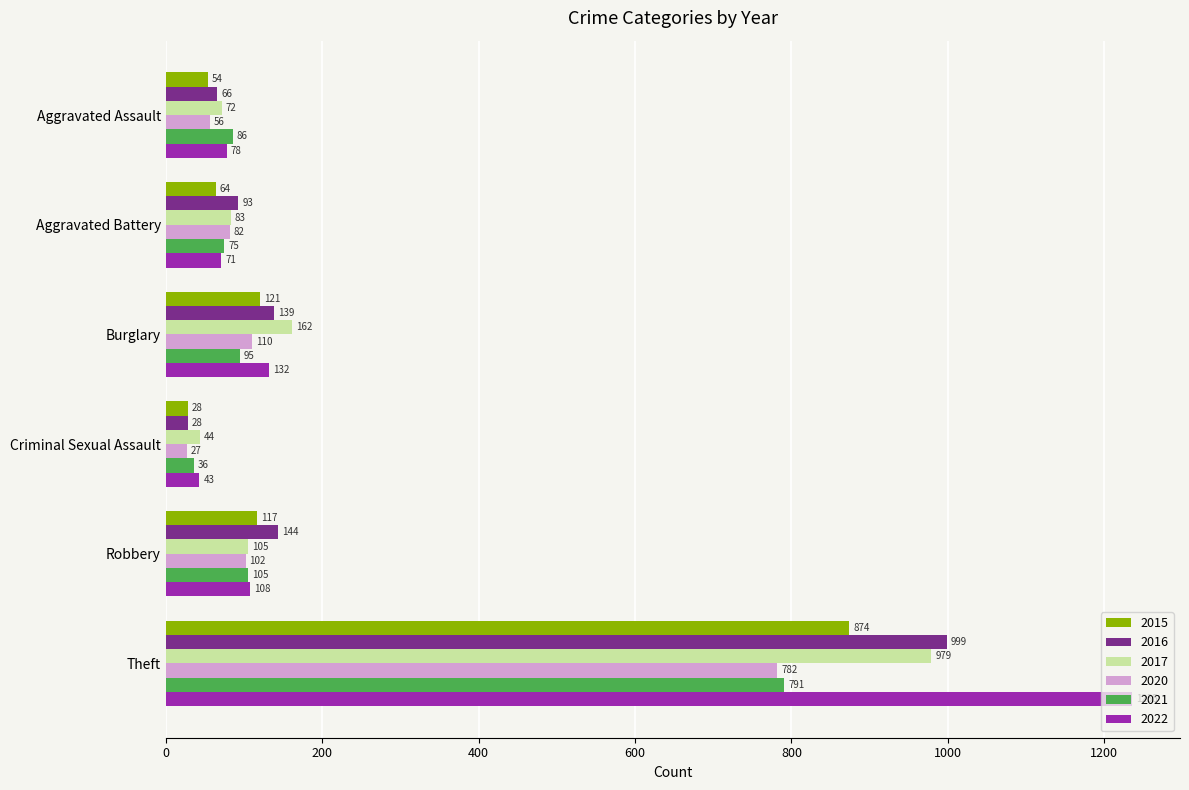

List the labels in order of 2020 value, smallest first.

Criminal Sexual Assault, Aggravated Assault, Aggravated Battery, Robbery, Burglary, Theft